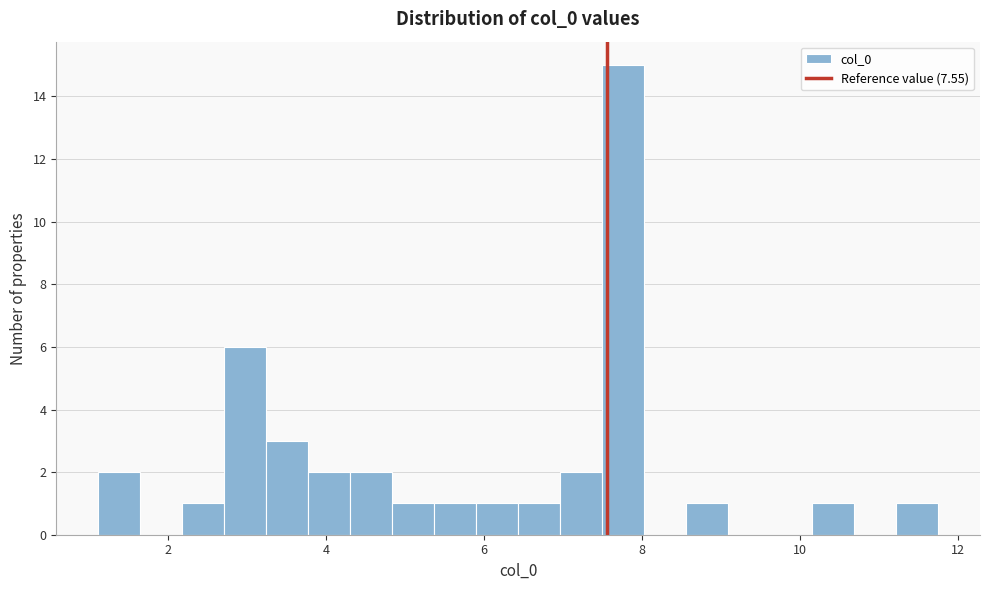

Read against the x-axis, roughly where is the centre of the tallest bar?

7.8